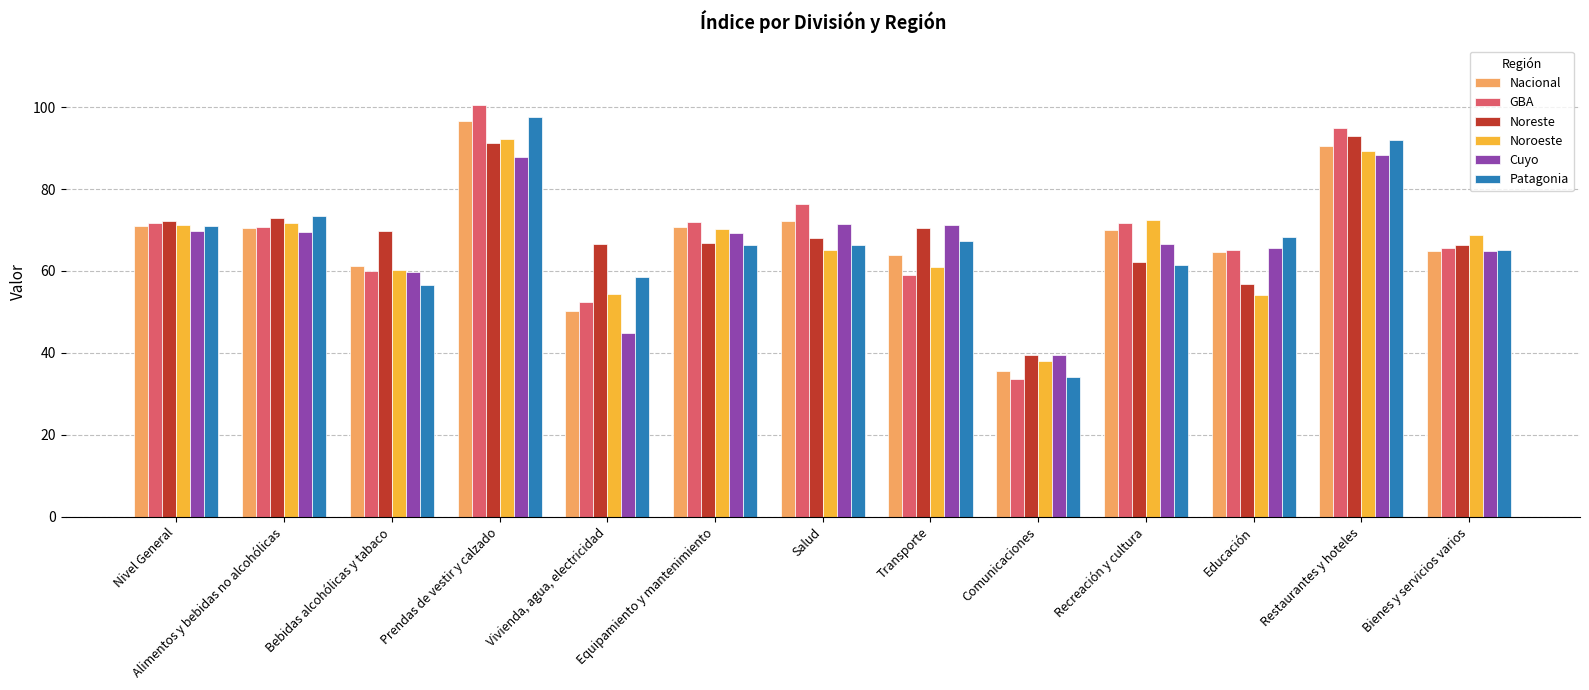

Which series has the largest range (max minus min)?

GBA